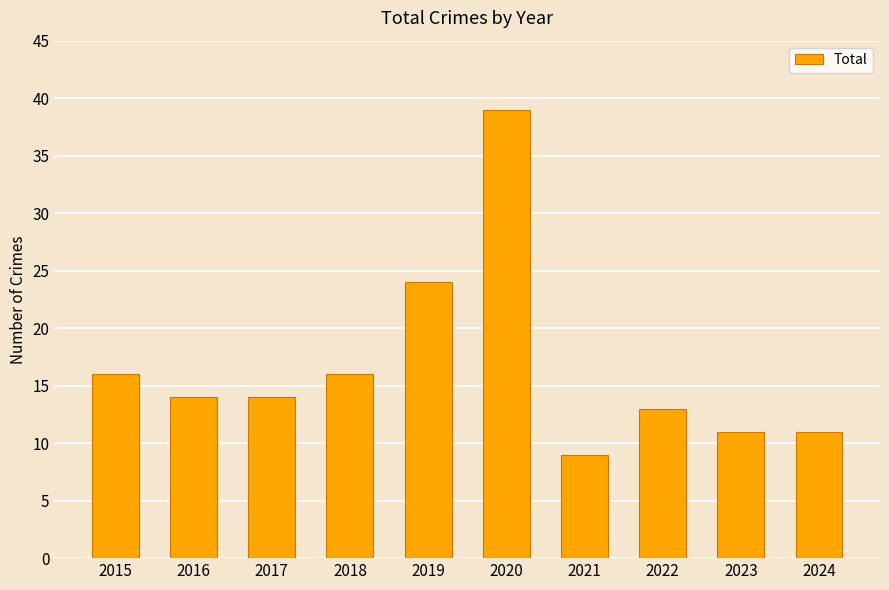

What value does the data have at 2019, to the nearest 10?

20